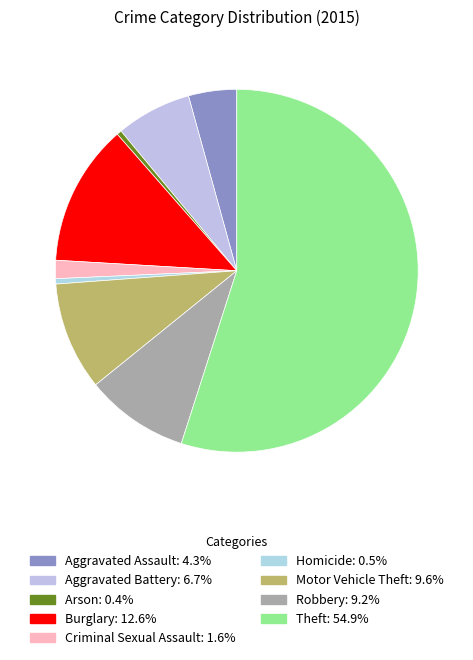

Which slice is the smallest?

Arson